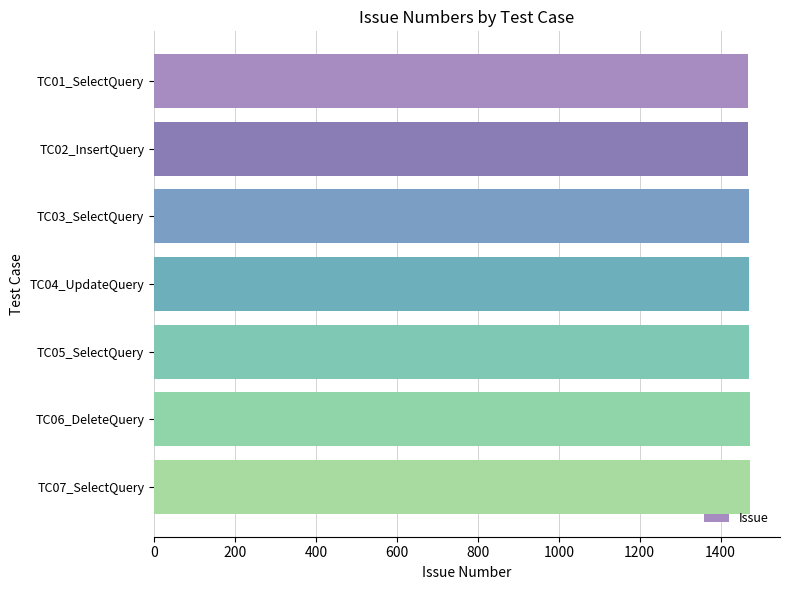

What is the sum of all values?

10290